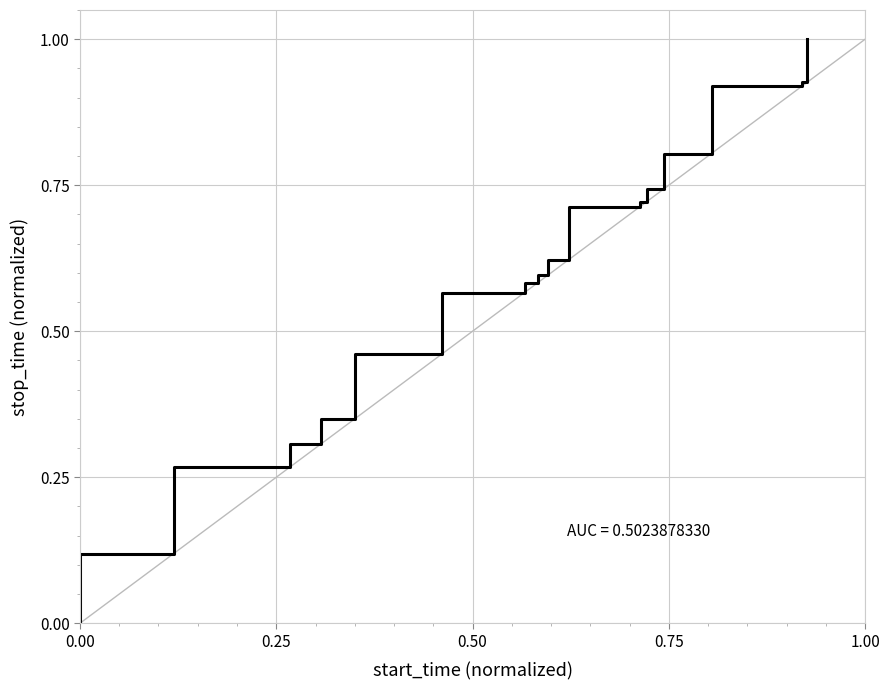

What is the difference between the maximum and minimum values?

1.0